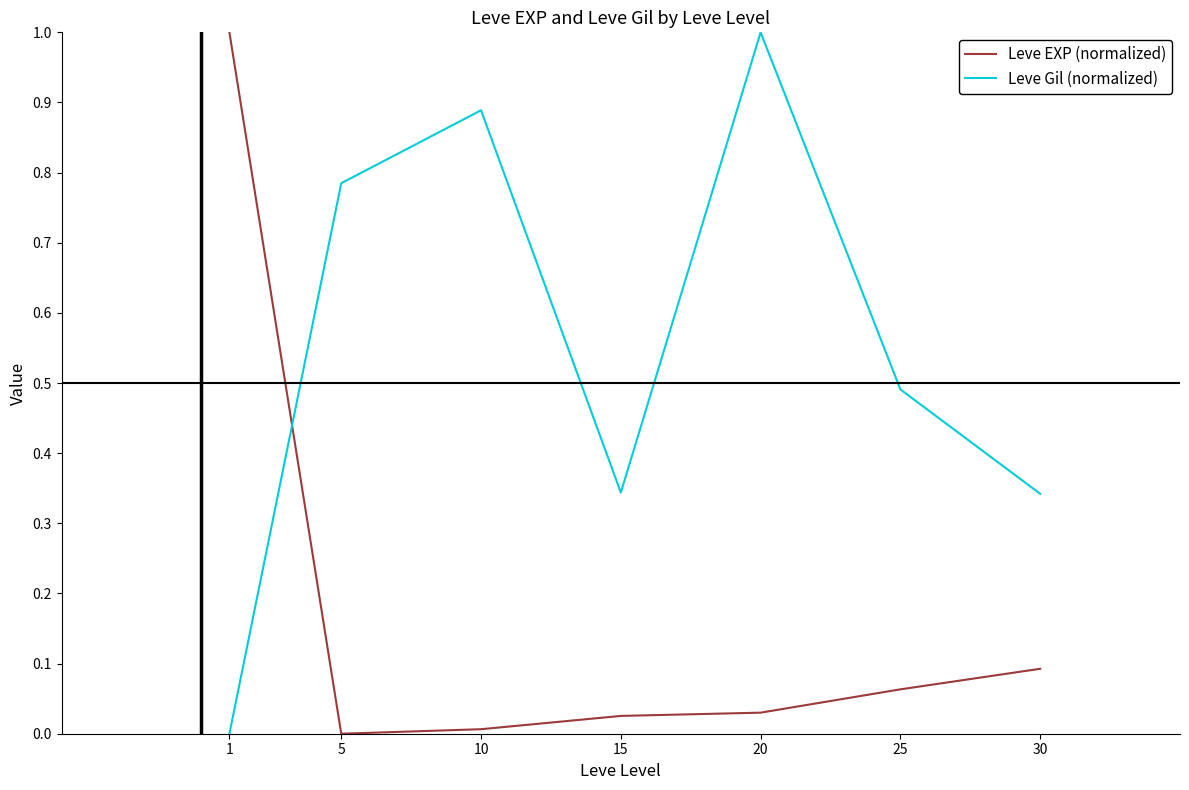

What is the difference between the maximum and minimum values in the Leve EXP (normalized) series?

1.0